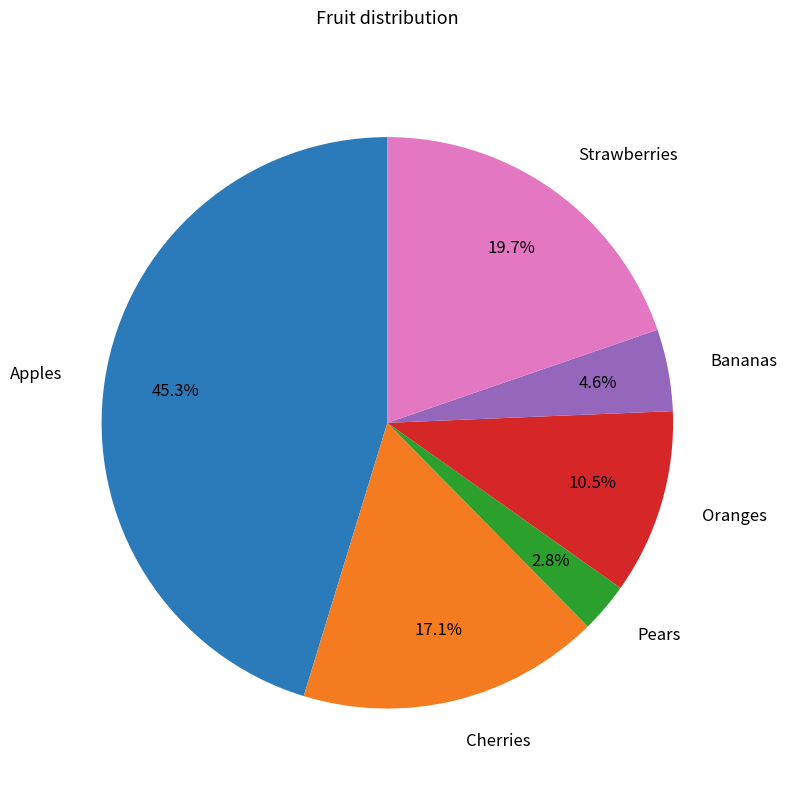

Is there any slice that represents more than half of the pie?

No